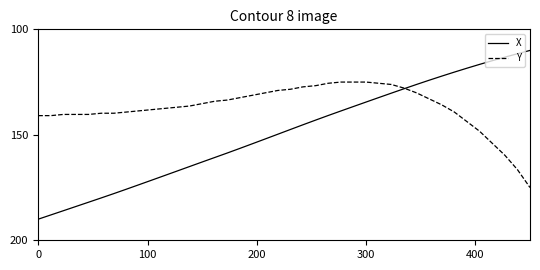

Which series has the largest total across all categories?

X